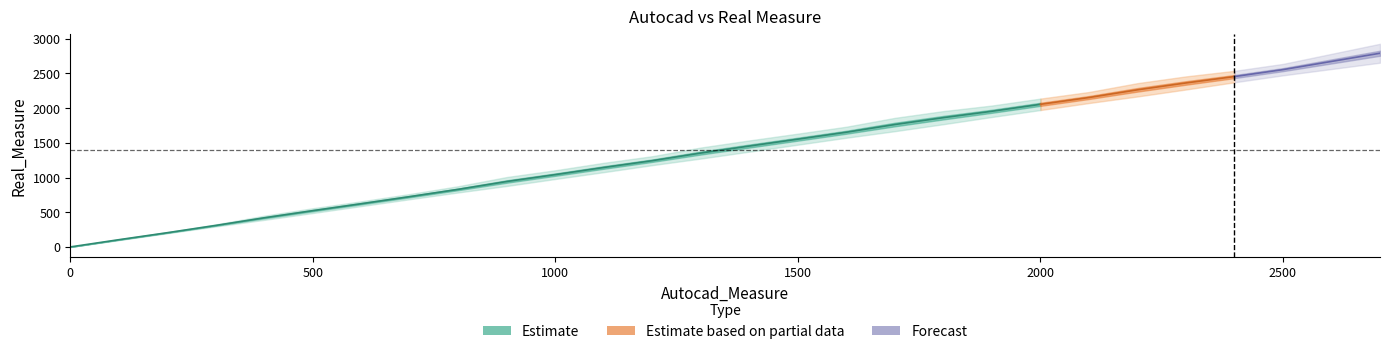

What is the value of the autocad point at the 13th from the left?

1200